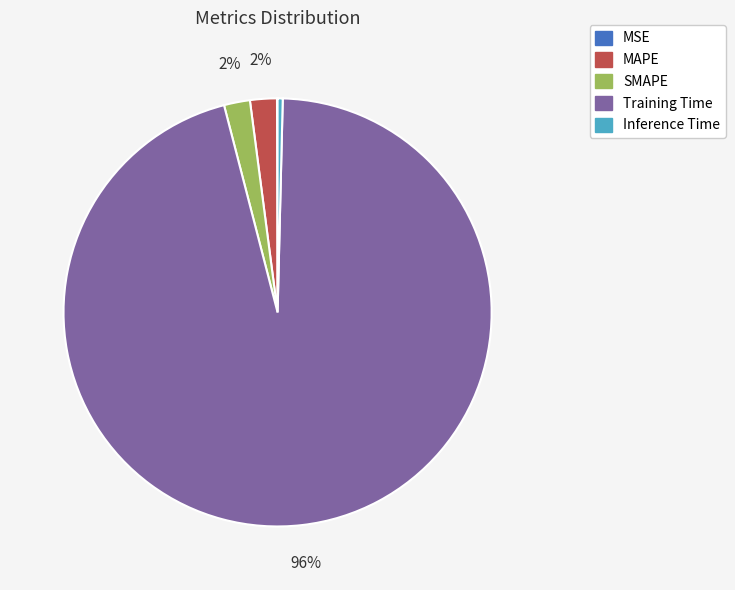

To the nearest percent, what is the difference between the Inference Time and MAPE slice percentages?

2%